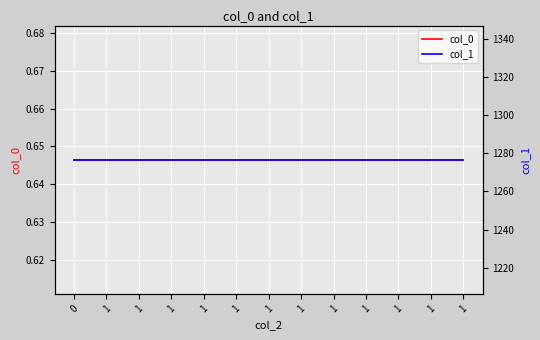

At how many categories does at least one series exceed 471?

13